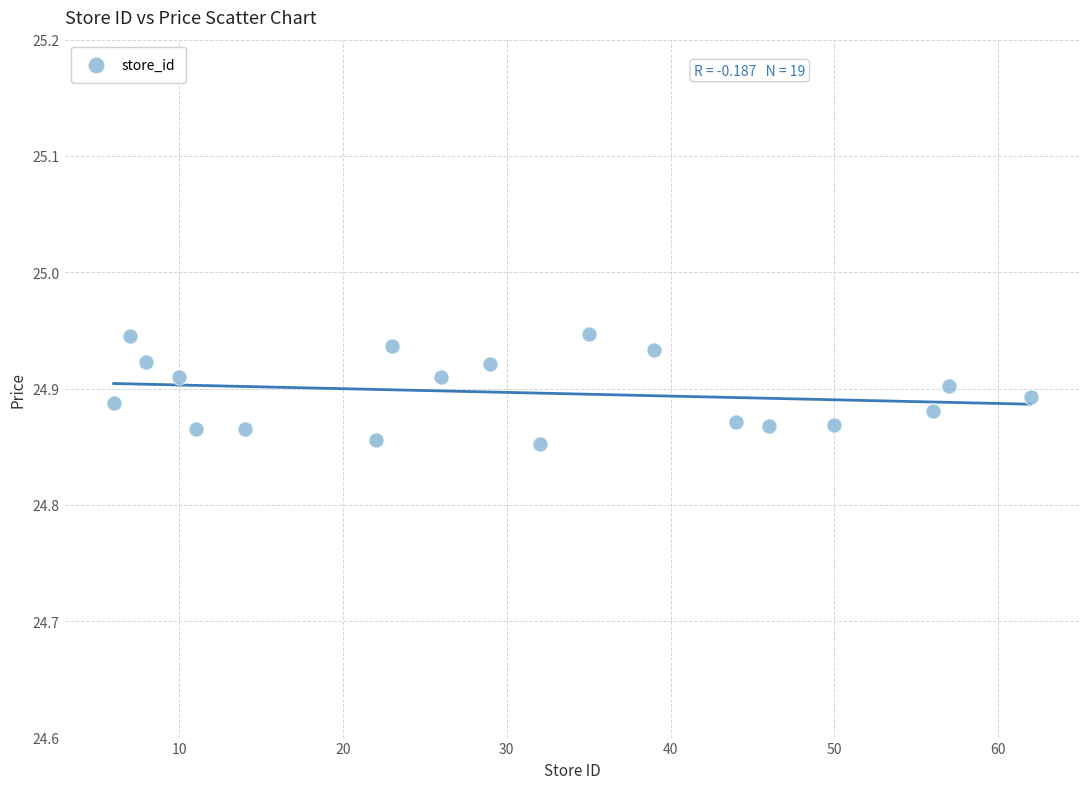

What is the range of X values (max minus min)?

56.0